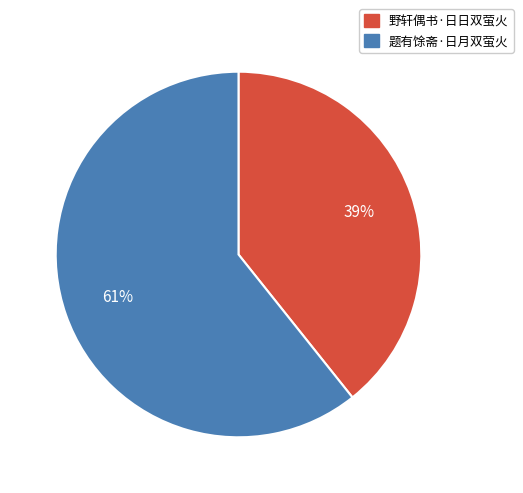

To the nearest percent, what is the combined percentage of 题有馀斋·日月双萤火 and 野轩偶书·日日双萤火?

100%